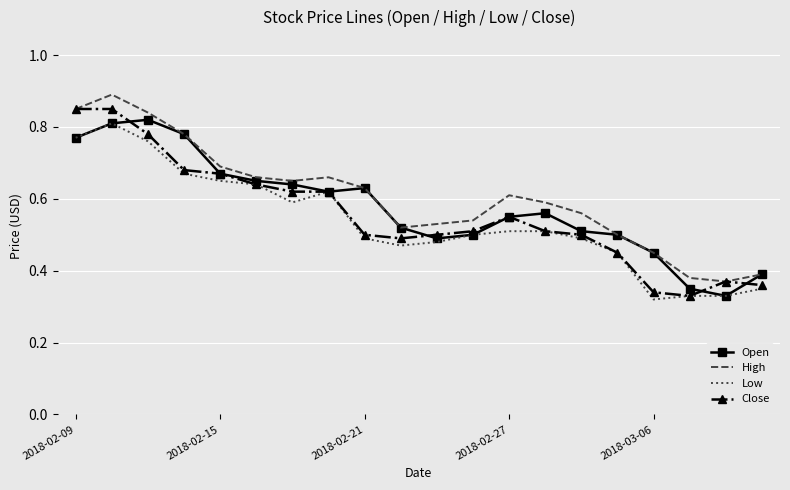

What are all the series names shown in the legend?

Open, High, Low, Close